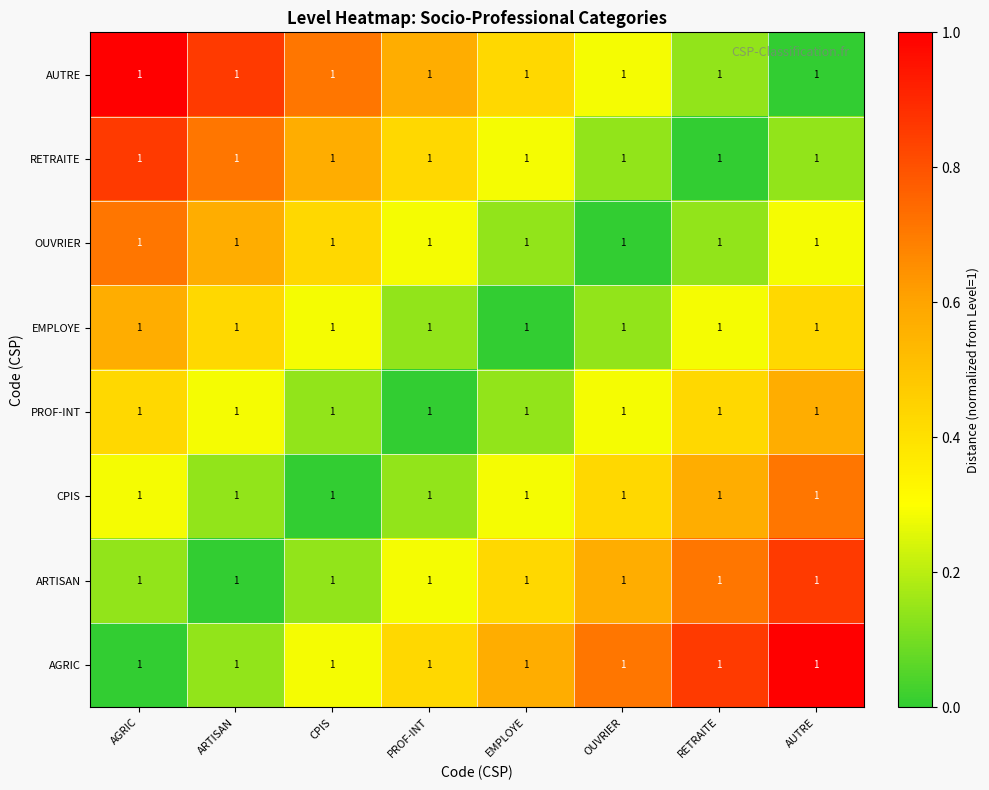

Which series has the largest range (max minus min)?

AGRIC